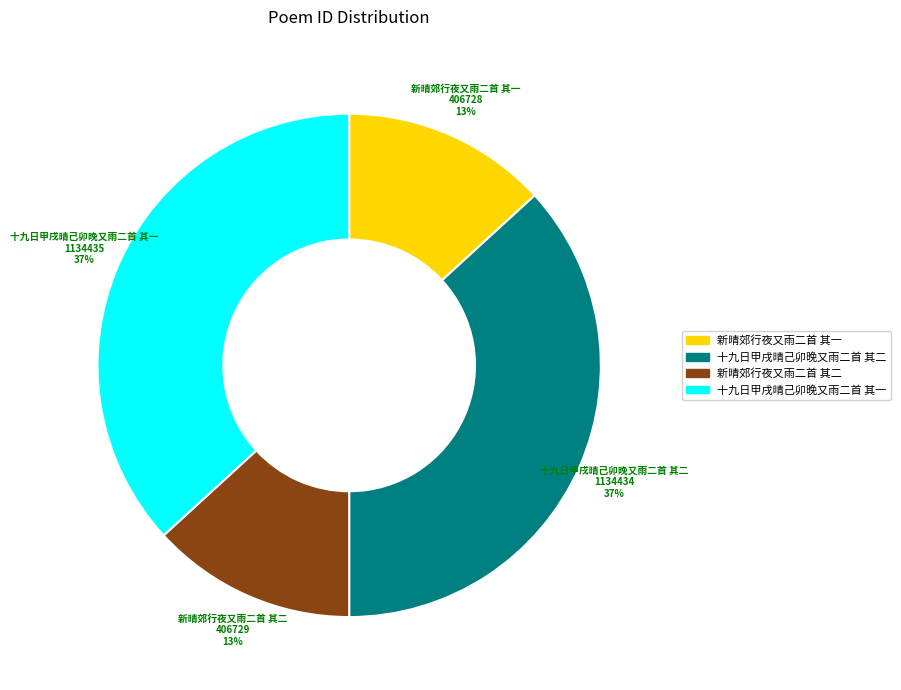

Is the sum of 新晴郊行夜又雨二首 其一 and 新晴郊行夜又雨二首 其二 greater than half?

No